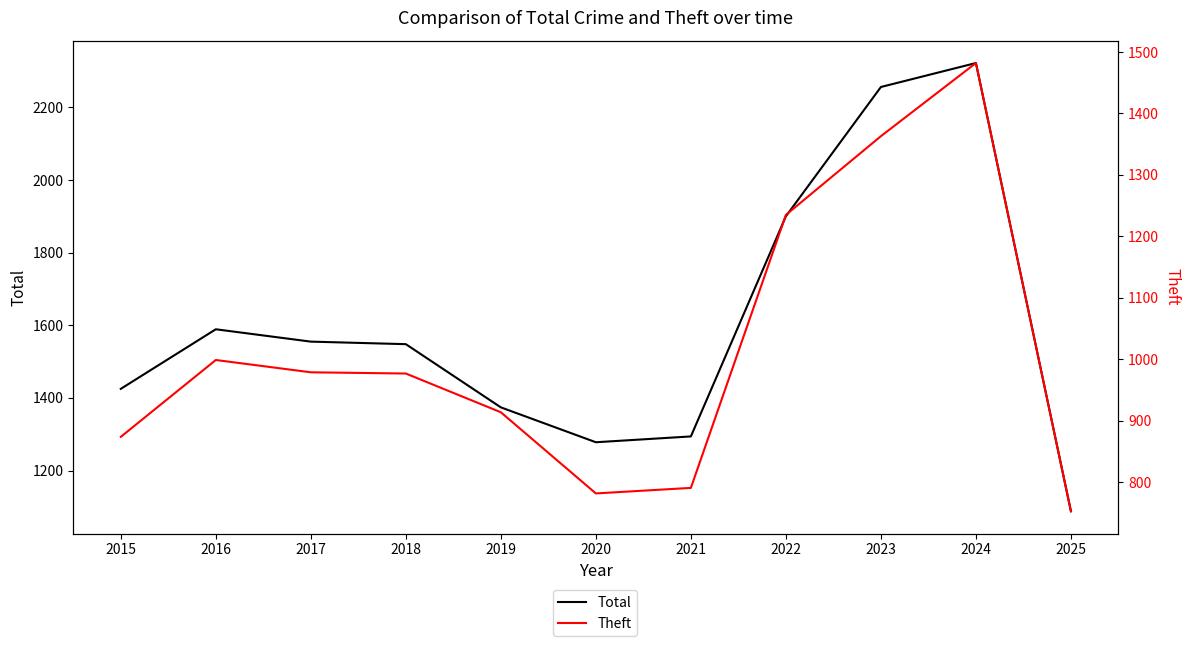

What is the difference between the maximum and minimum values in the Theft series?

729